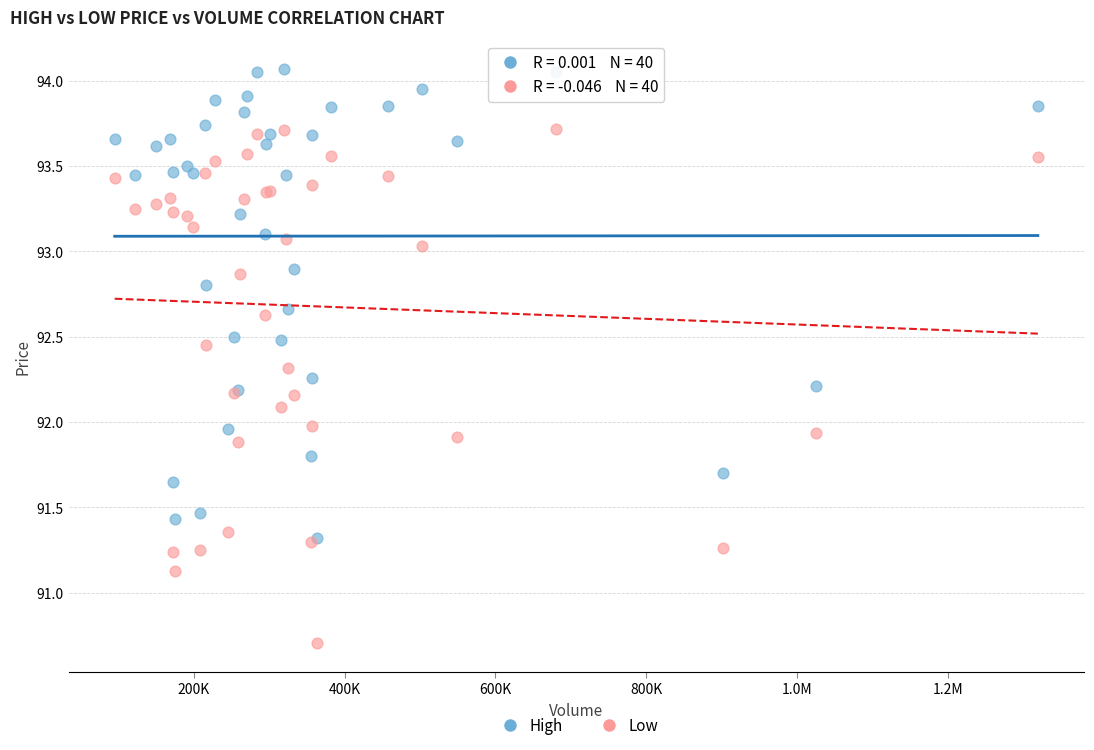

What are all the series names shown in the legend?

High, Low